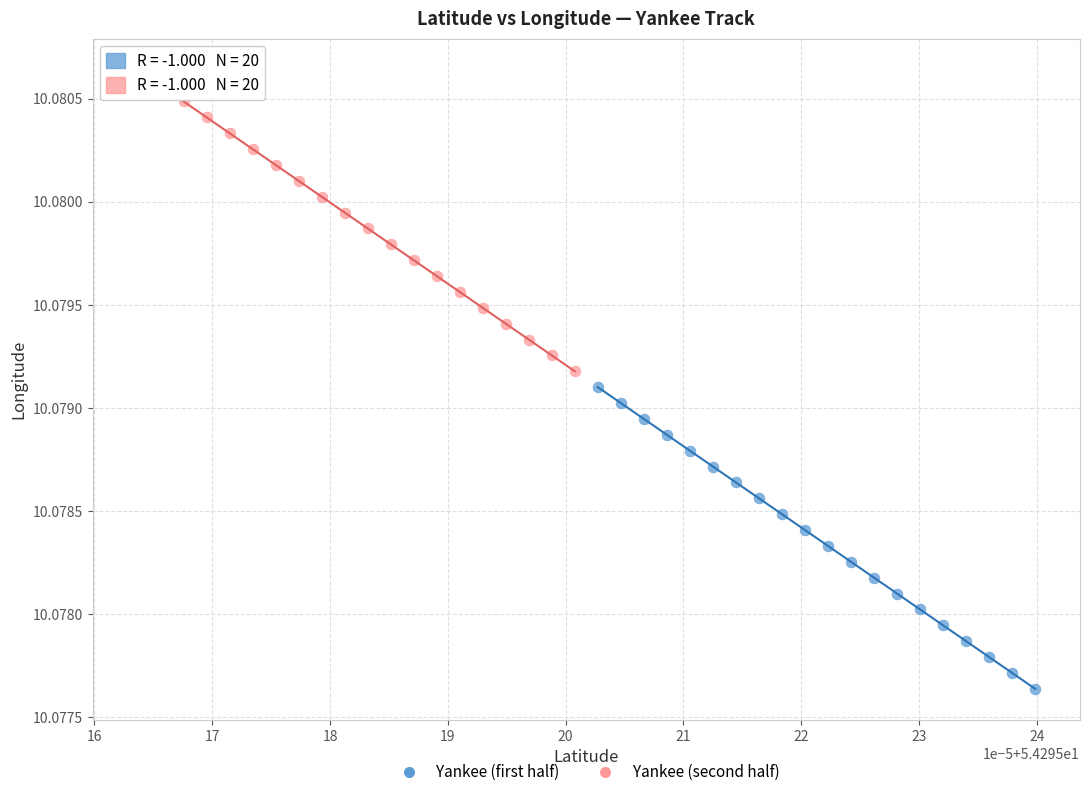

Which series contains the lowest Y value?

Yankee (first half)